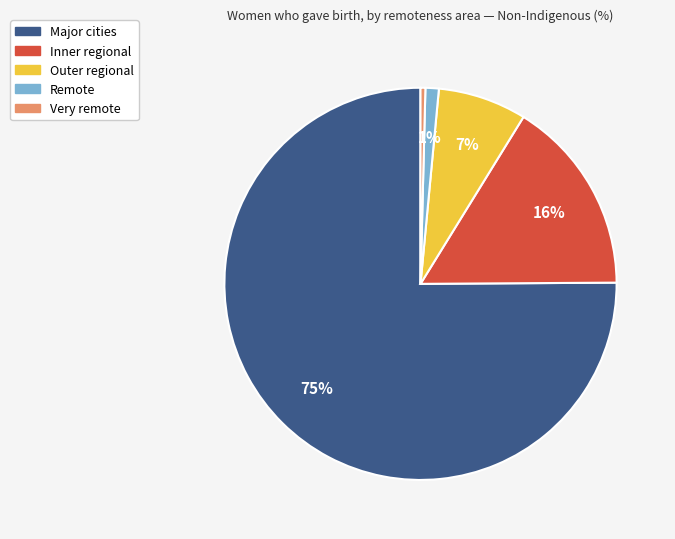

What is the smallest slice in the pie chart?

Very remote